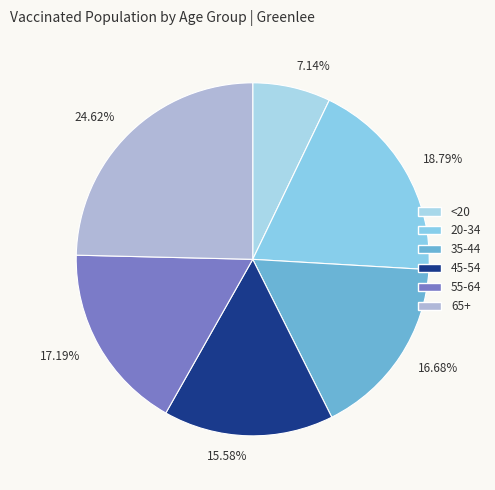

Is there a majority slice in this chart?

No